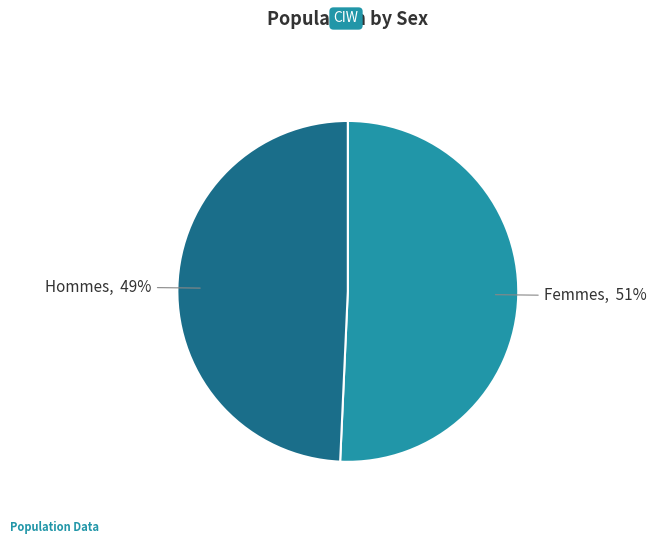

Which has a higher value, Hommes or Femmes?

Femmes